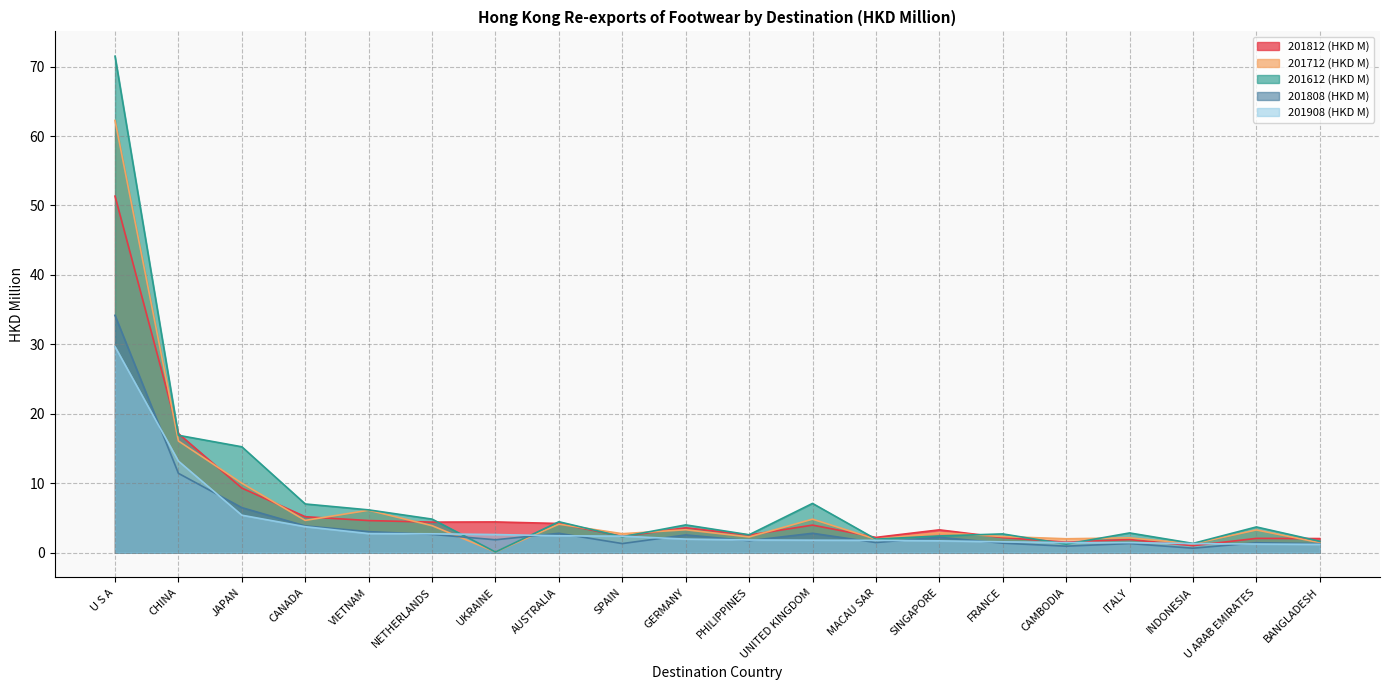

What is the average value of the 201712 (HKD M) series?

6.9